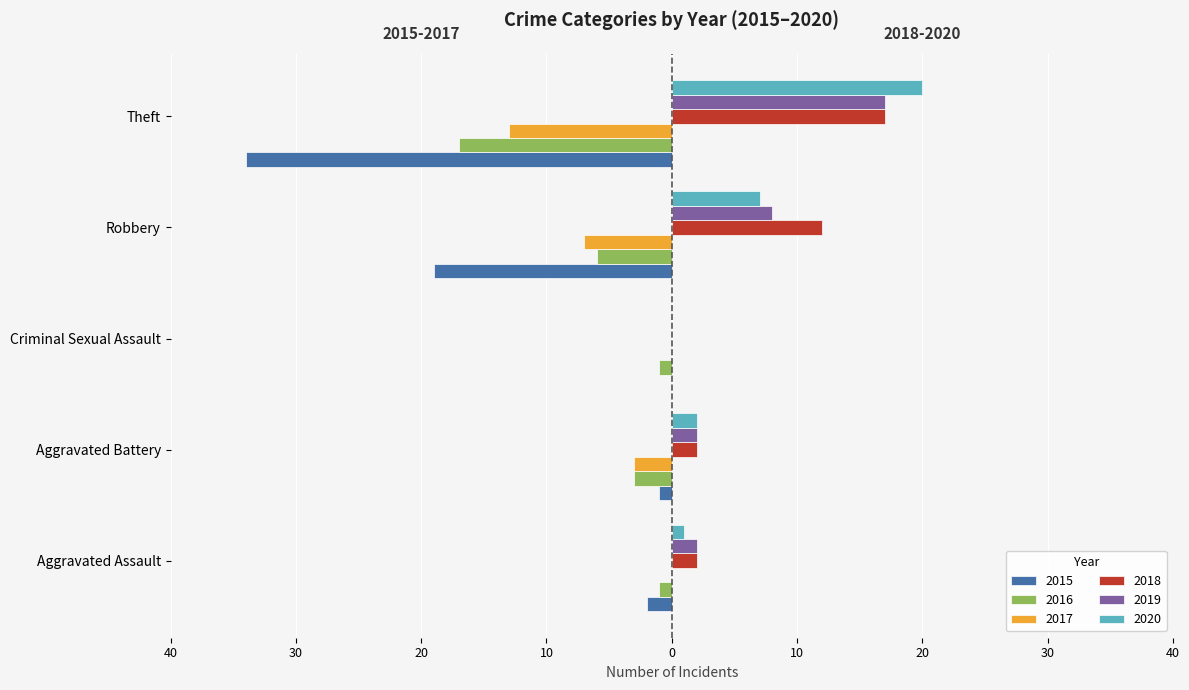

What is the label of the 4th bar from the left?

Robbery